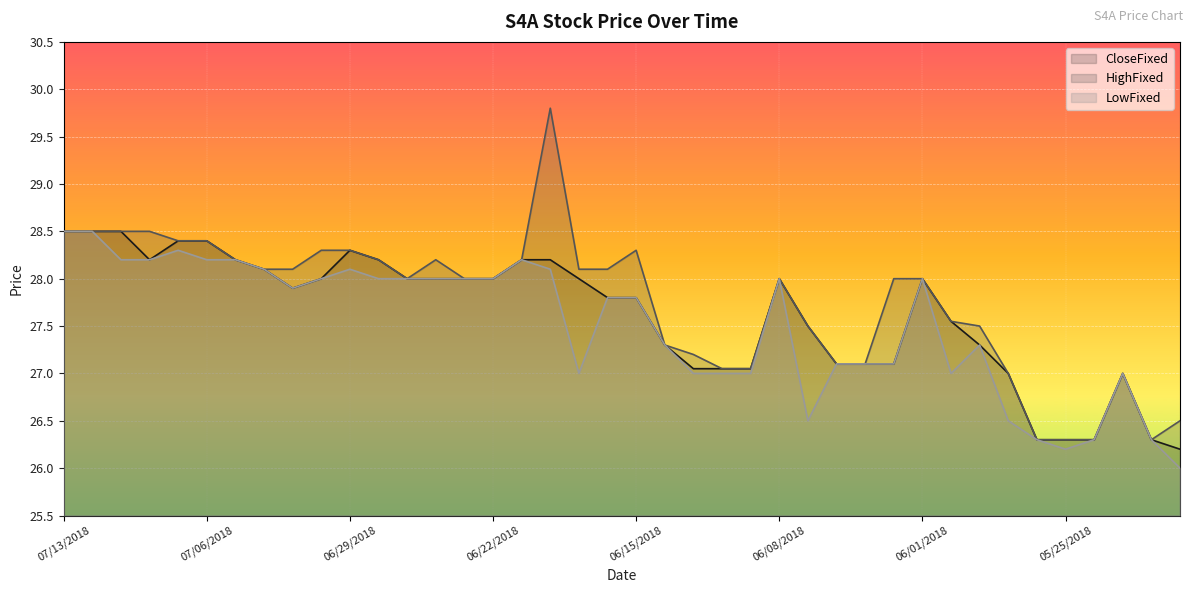

True or false: CloseFixed has a value of 12.1 at 20180710.

False